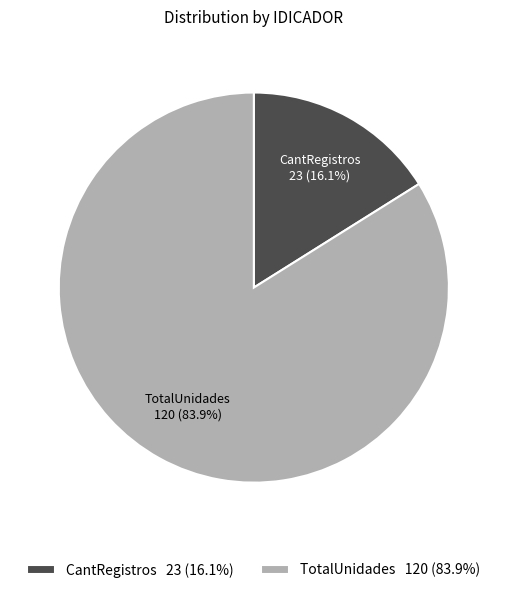

How much of the chart is everything except TotalUnidades?

16.1%